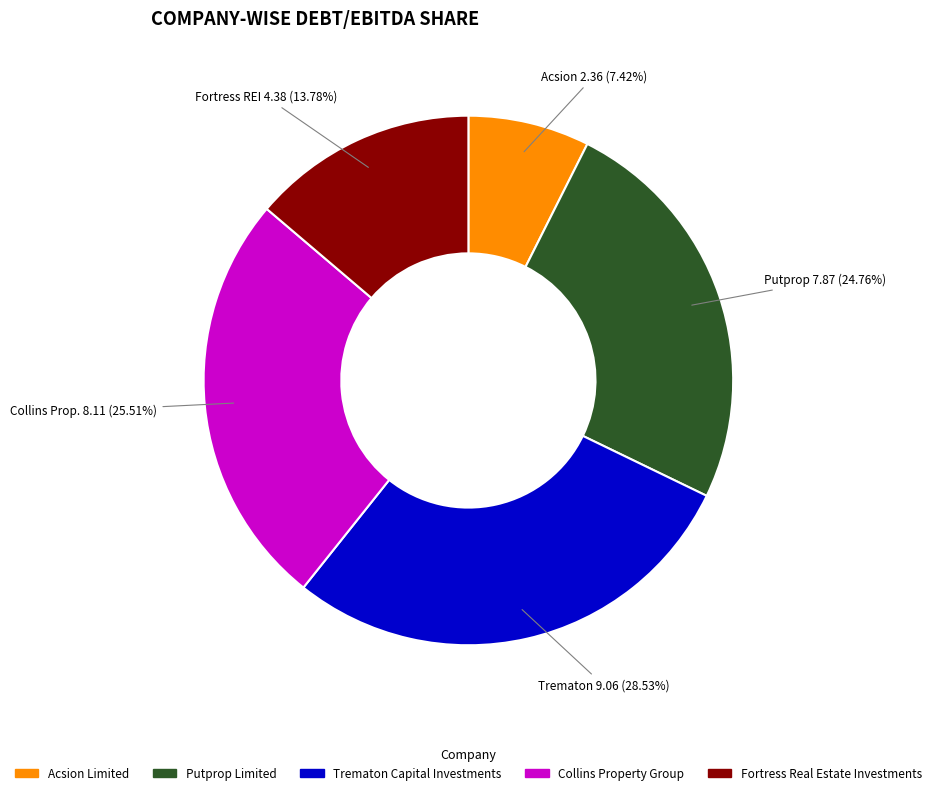

What is the smallest slice in the pie chart?

Acsion Limited